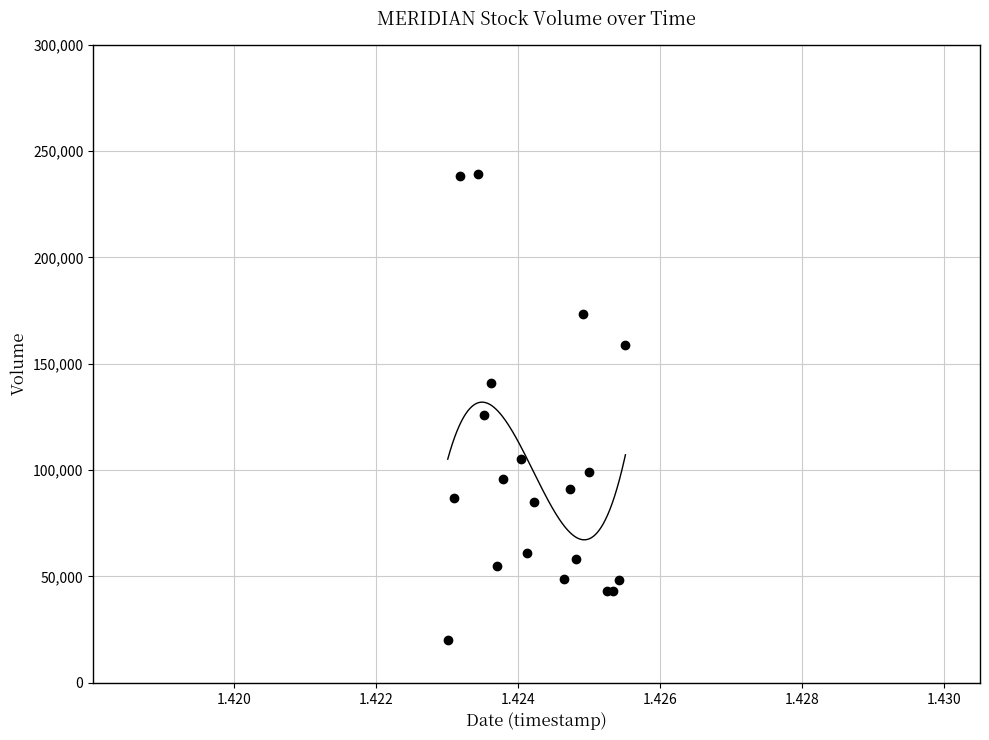

What Y value in the scatter plot is closest to 129550?

126100